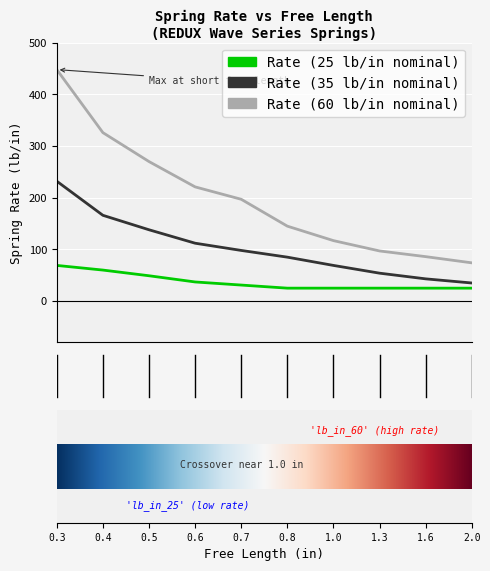

What is the smallest value displayed?

25